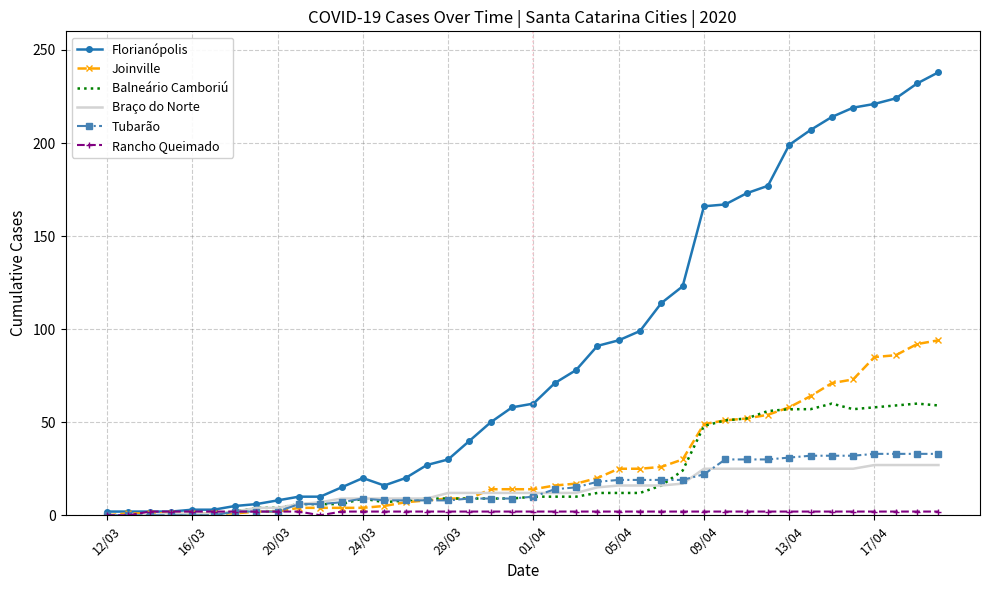

What is the highest value of the Joinville series?

94